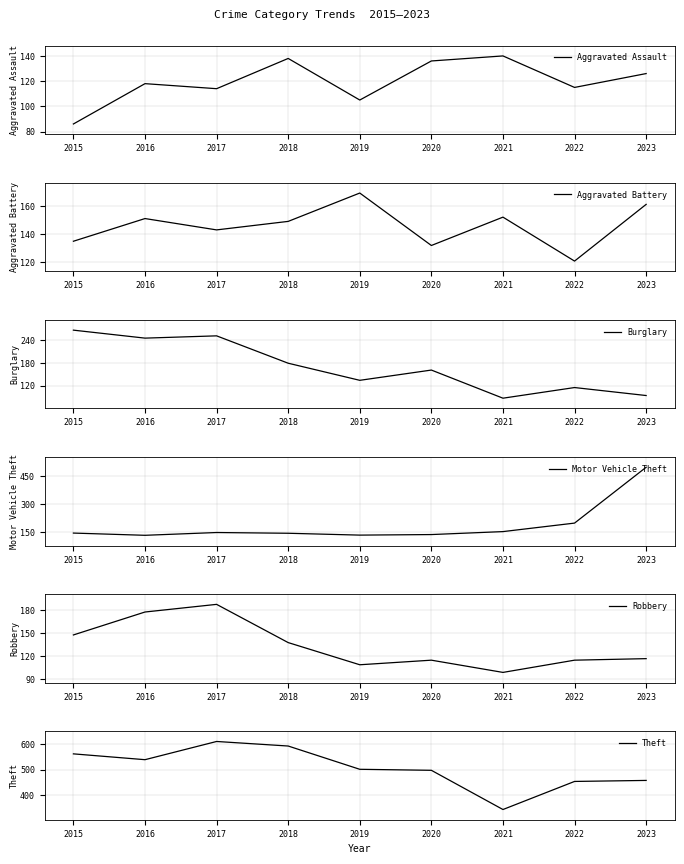

What is the value of the Robbery point at the 9th from the left?

117